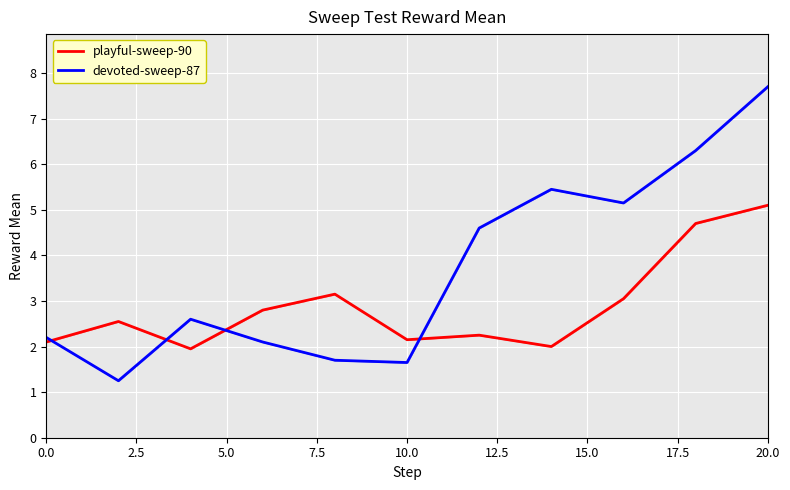

Which series has the largest total across all categories?

devoted-sweep-87